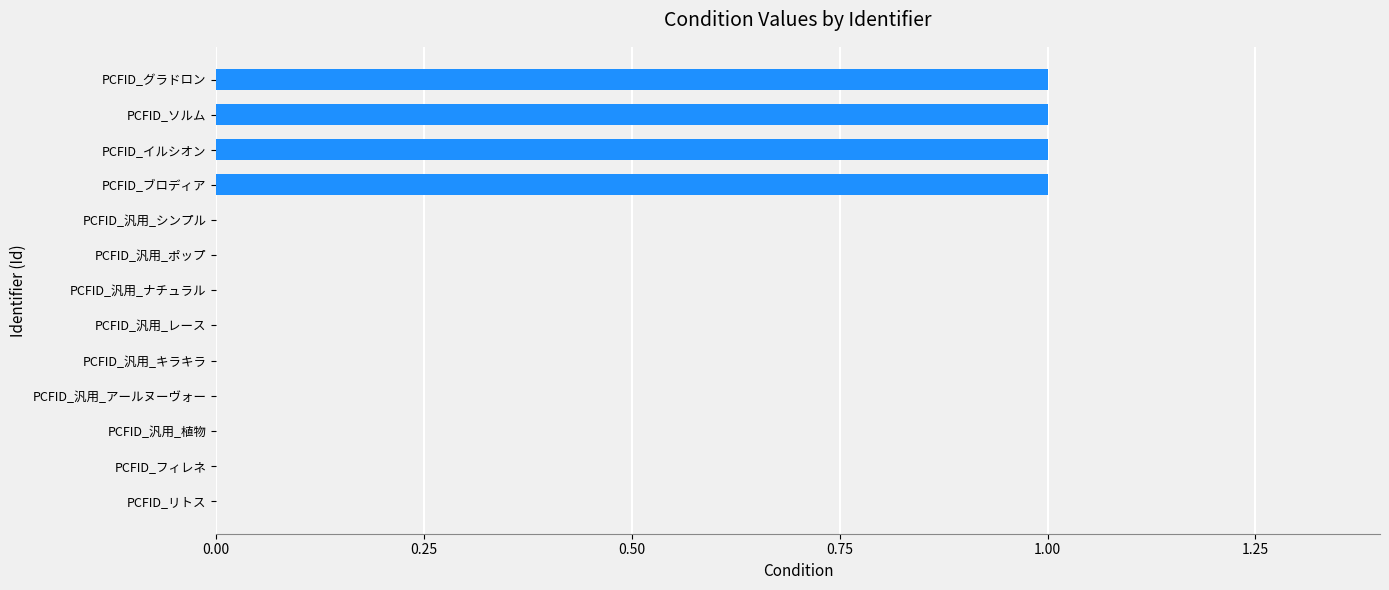

What is the sum of all values?

4